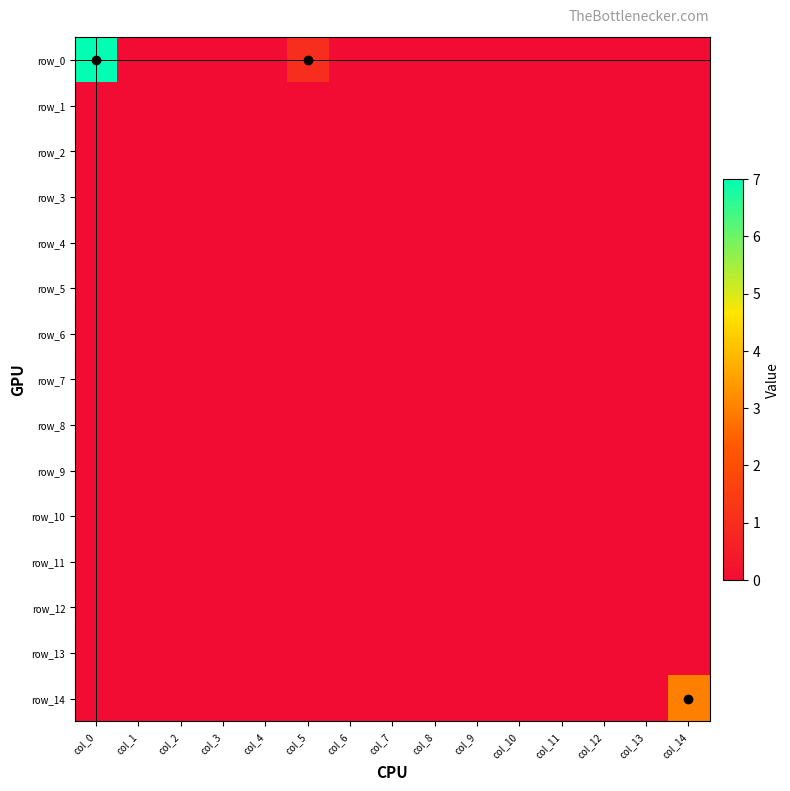

What is the sum of all row_0 values?

8